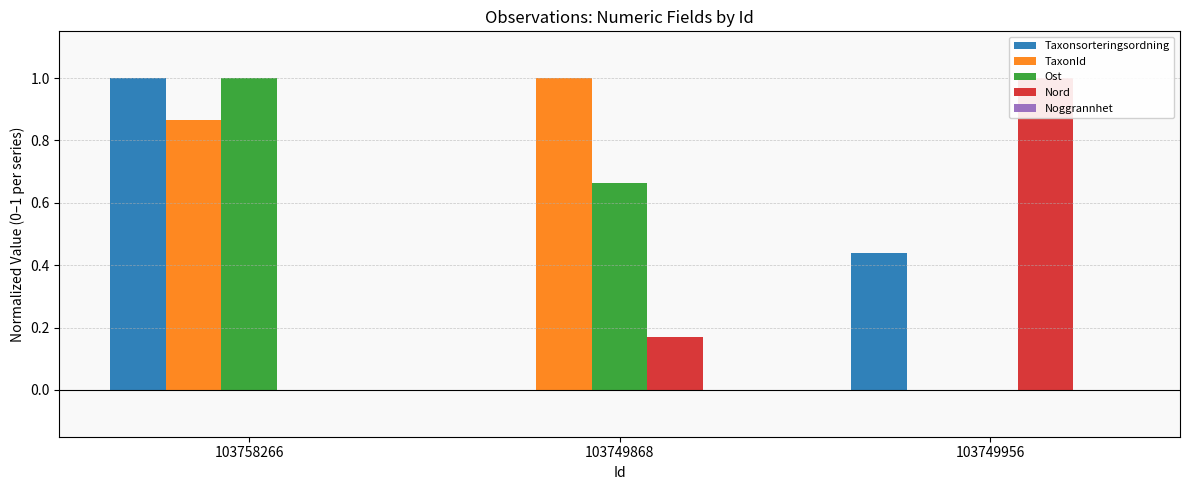

What are all the series names shown in the legend?

Taxonsorteringsordning, TaxonId, Ost, Nord, Noggrannhet